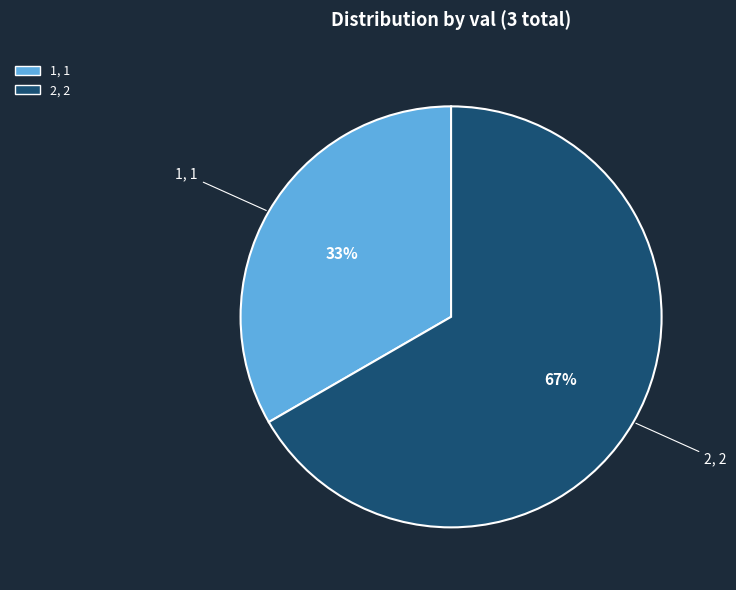

Is there a majority slice in this chart?

Yes